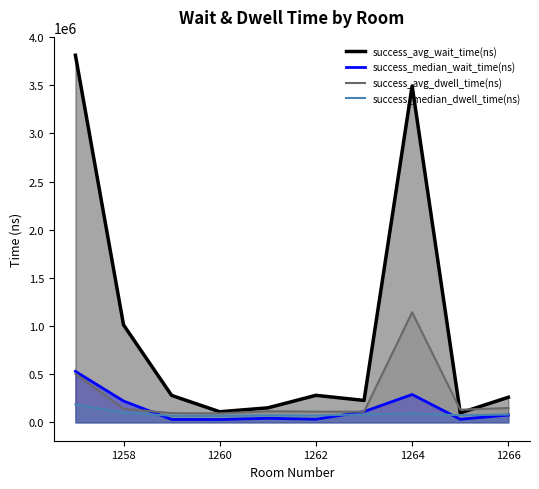

How many lines are shown in the chart?

4